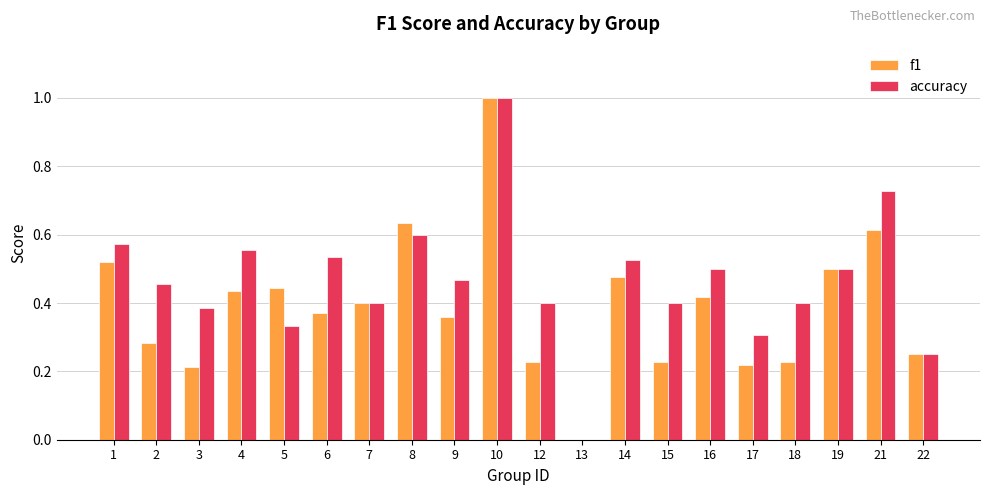

Which category has the highest value across all series?

10